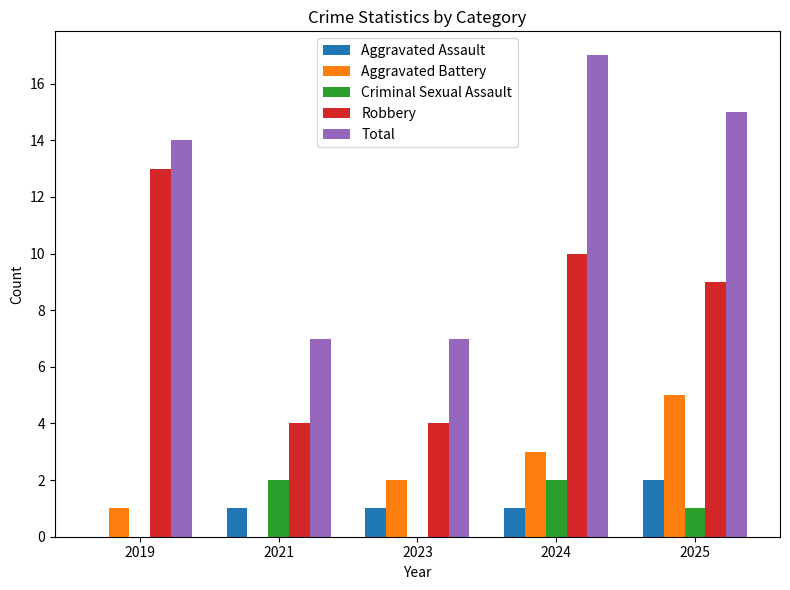

True or false: Aggravated Battery has a value of 3 at 2024.

True